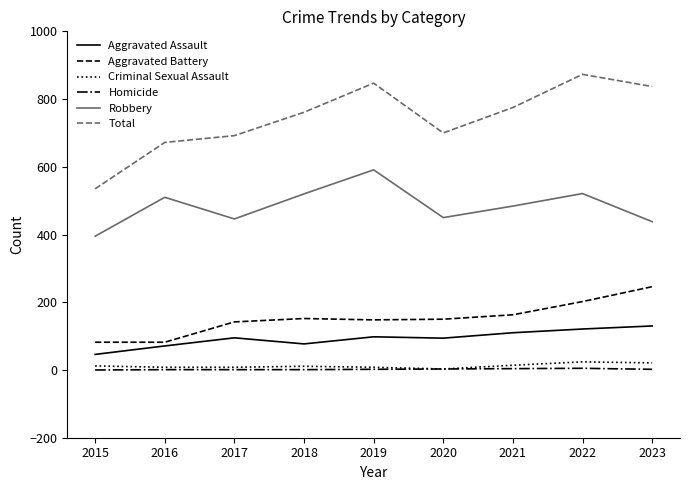

True or false: Homicide and Total intersect in this chart.

False